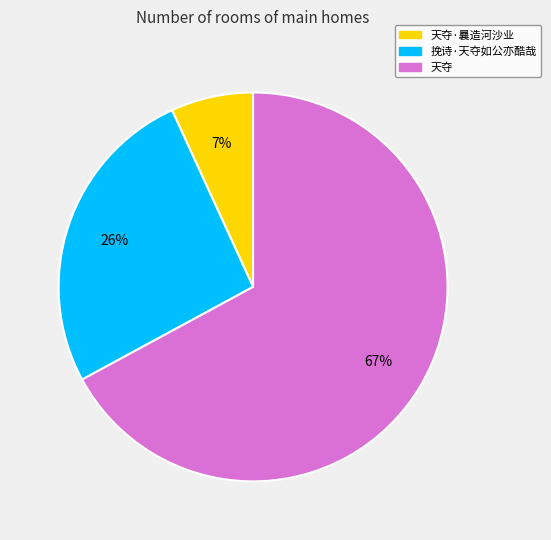

To the nearest percent, what is the difference between the largest and smallest slice percentages?

60%